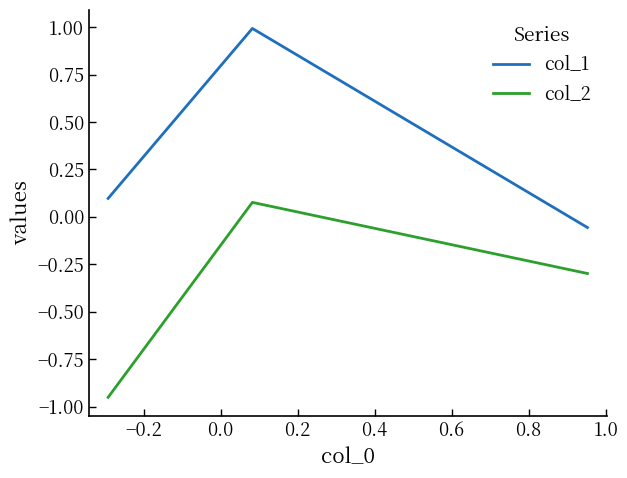

At how many categories does at least one series exceed 0?

2